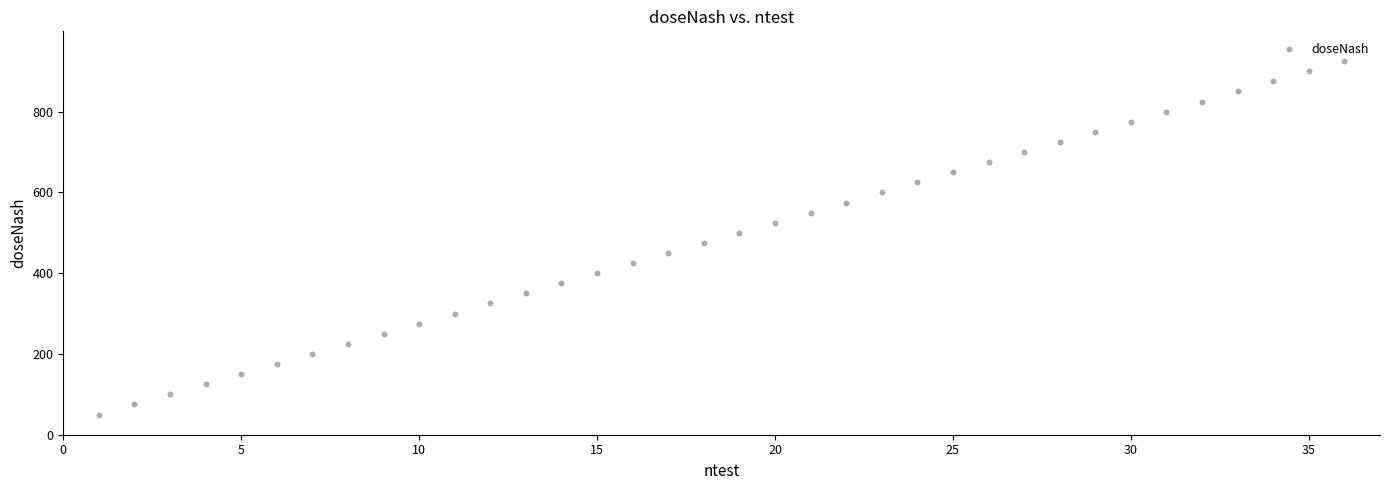

What is the range of Y values (max minus min)?

875